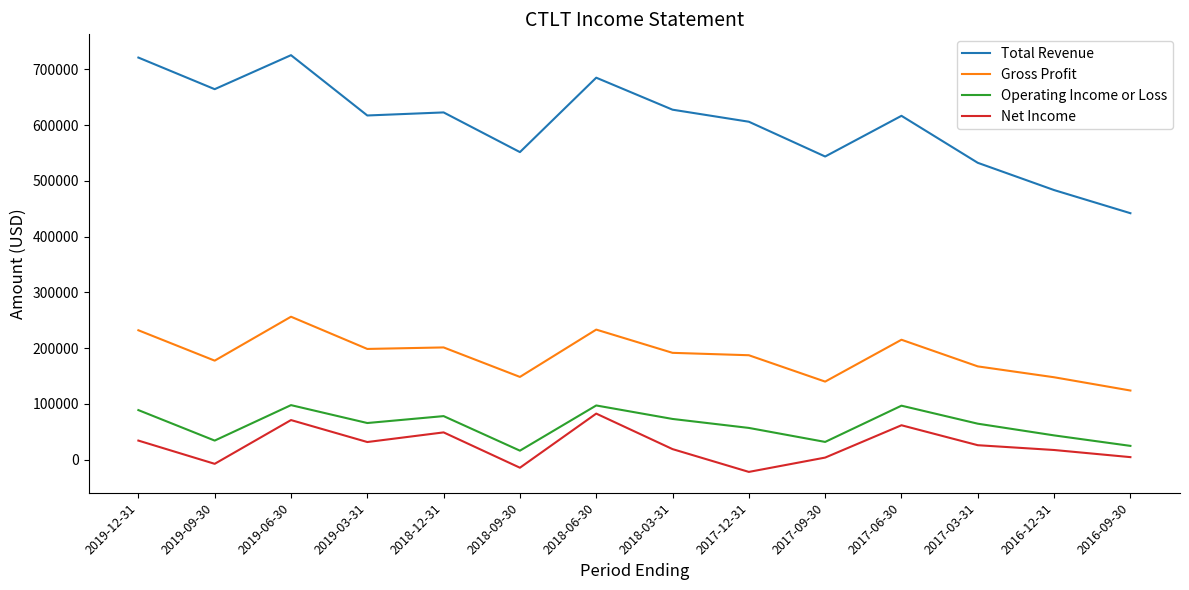

What is the total value across all series at 2017-12-31?

828800